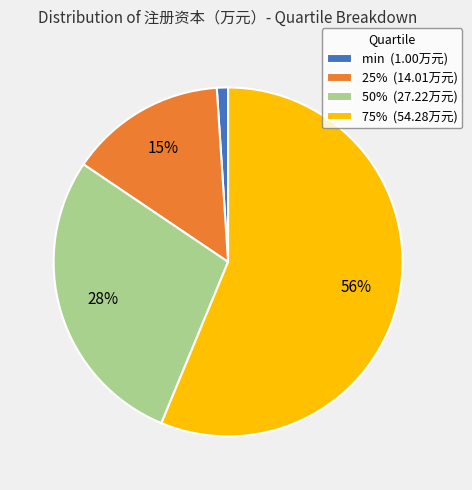

To the nearest percent, what portion does min represent?

1%